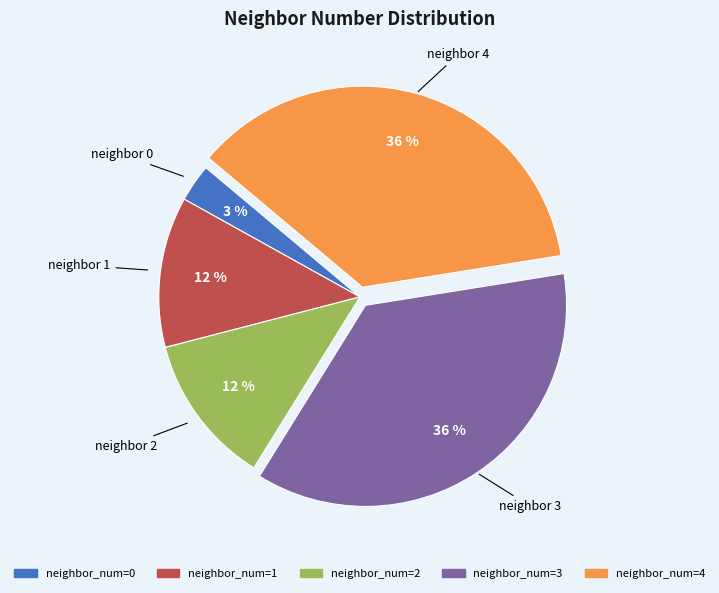

To the nearest percent, what portion does neighbor 0 represent?

3%